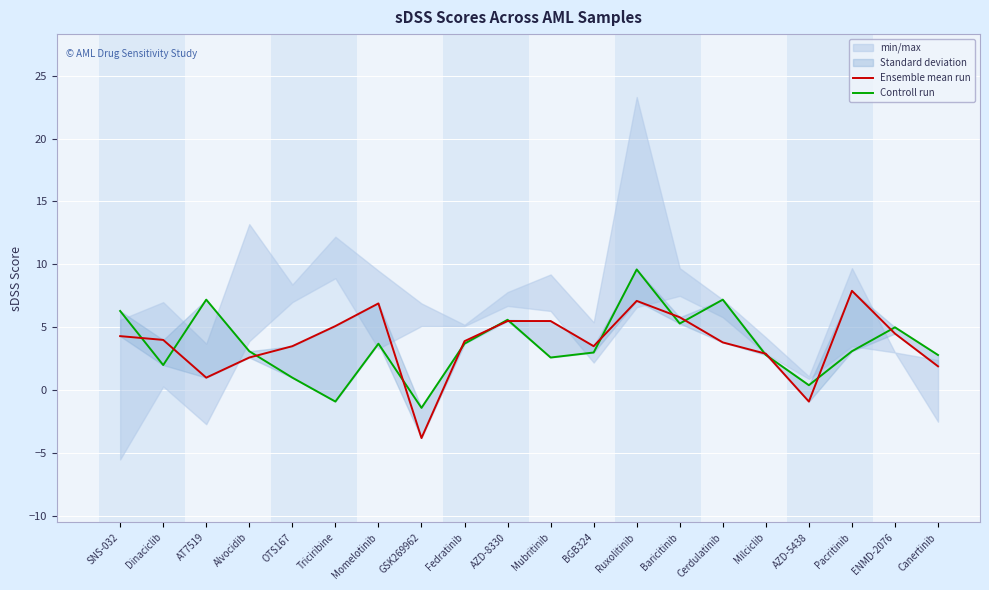

What is the value of the Ensemble mean run point at the 1st from the left?

4.3